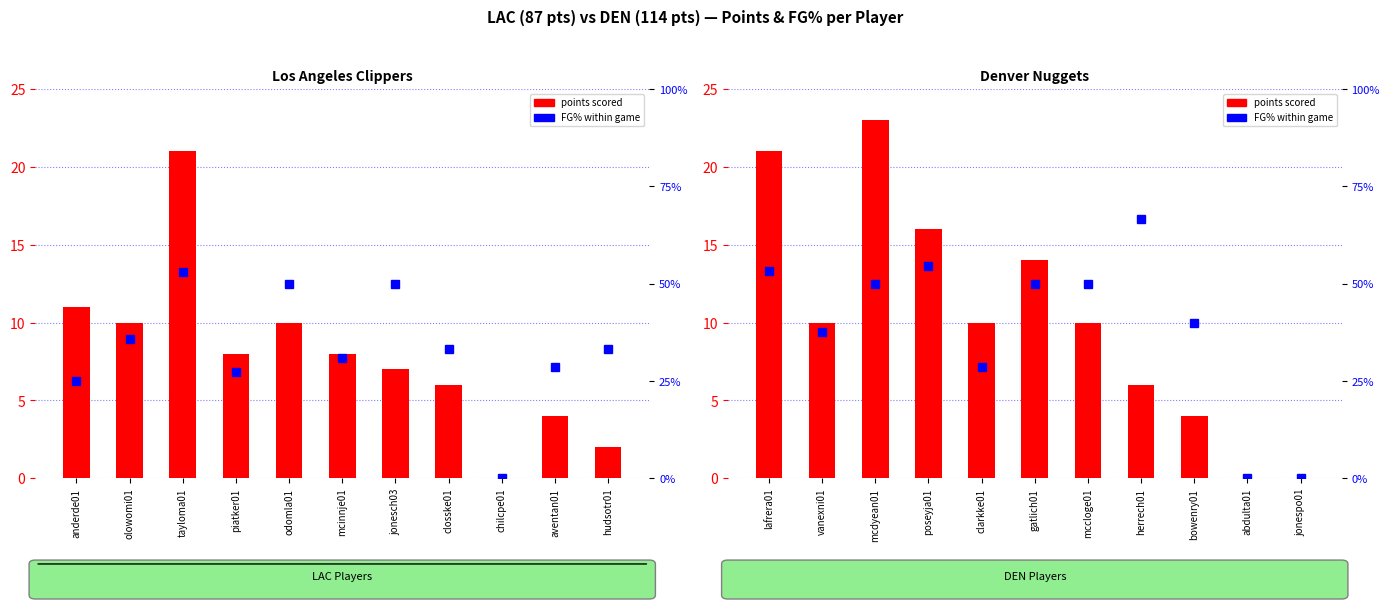

How many data points in FG% within game are above 50?

3